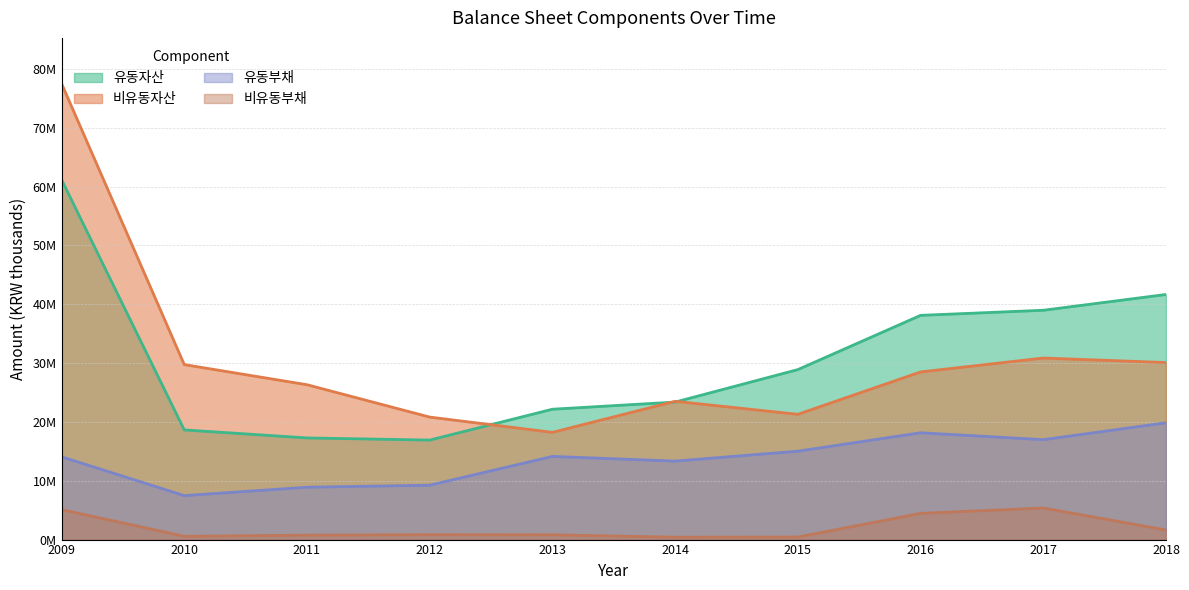

Which series has the largest range (max minus min)?

비유동자산